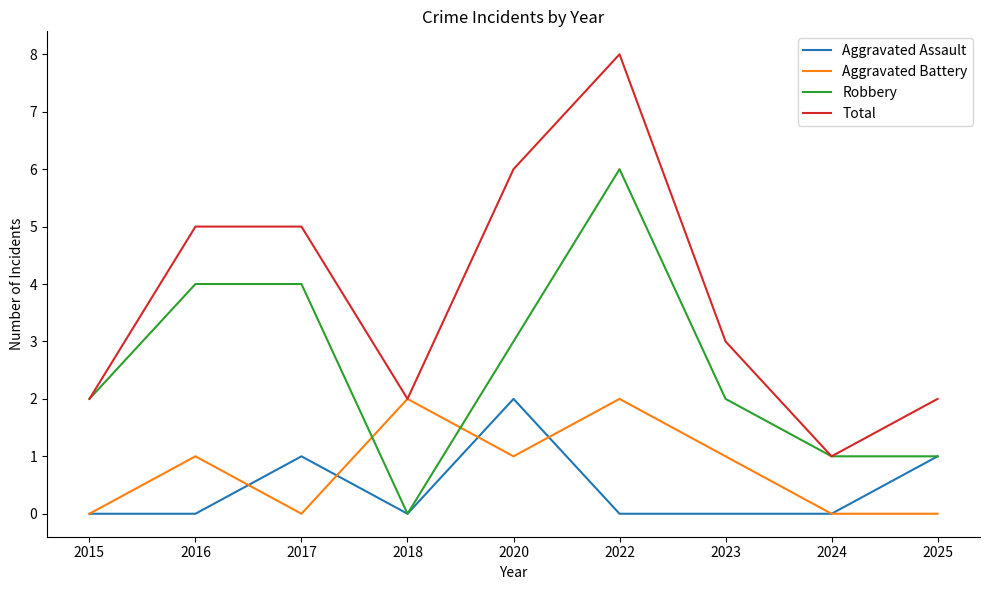

What are all the series names shown in the legend?

Aggravated Assault, Aggravated Battery, Robbery, Total